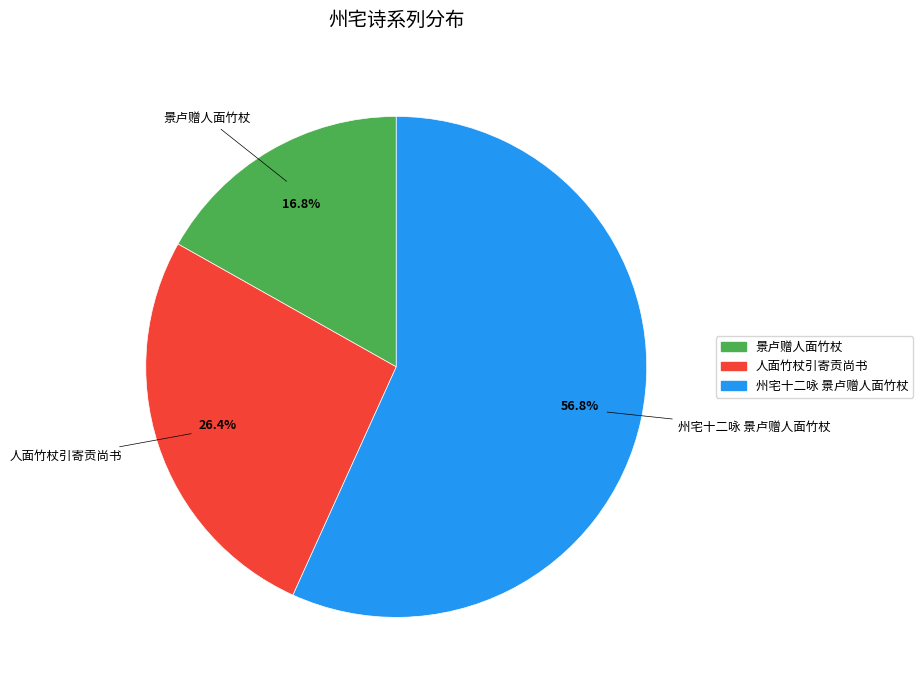

Which slice is the largest?

州宅十二咏 景卢赠人面竹杖